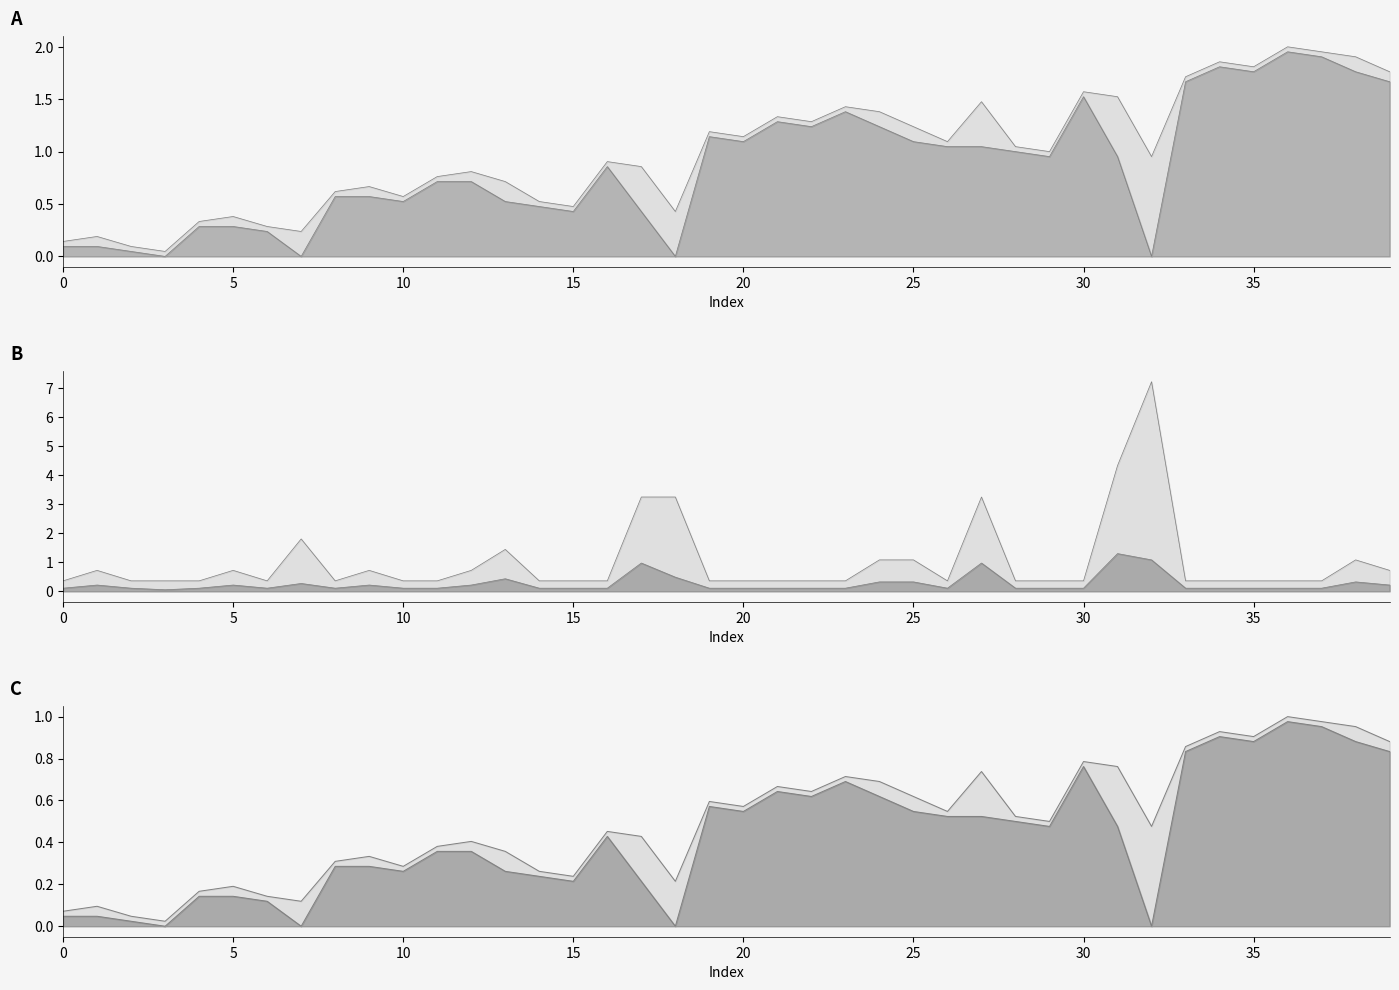

What value does the data have at 39?

1.8